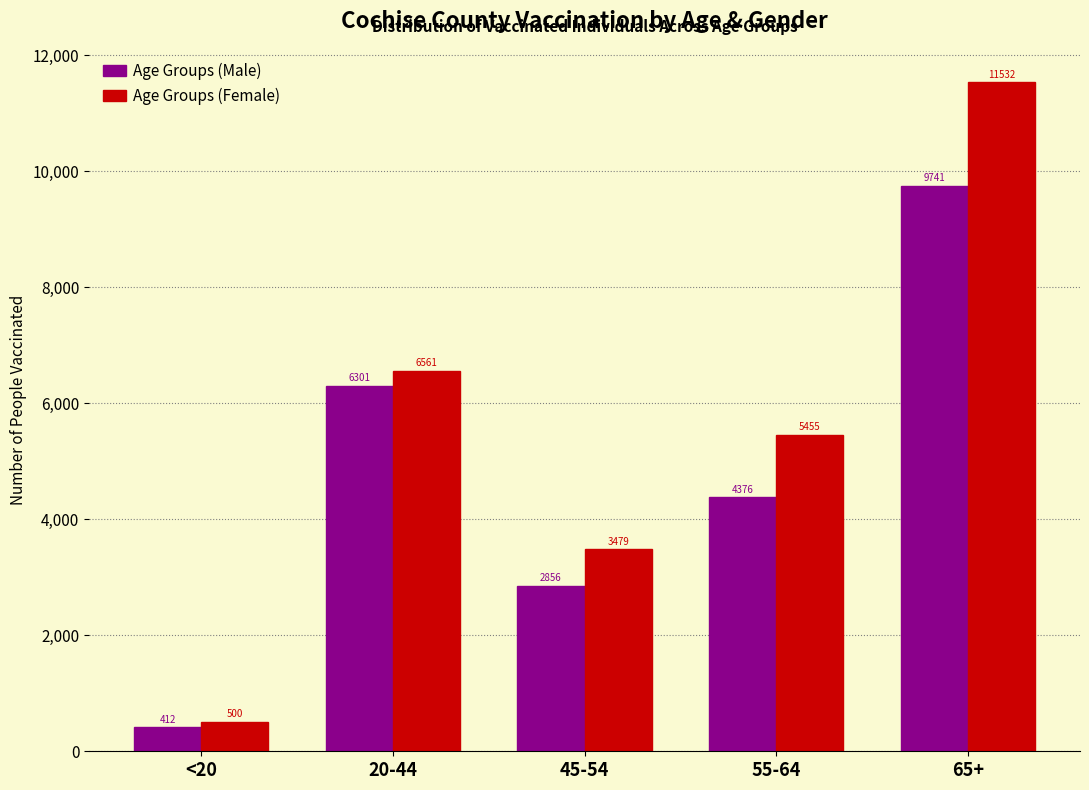

Reading left to right, transcribe all the data shown in this chart.

Age Groups (Male): 412	6301	2856	4376	9741
Age Groups (Female): 500	6561	3479	5455	11532